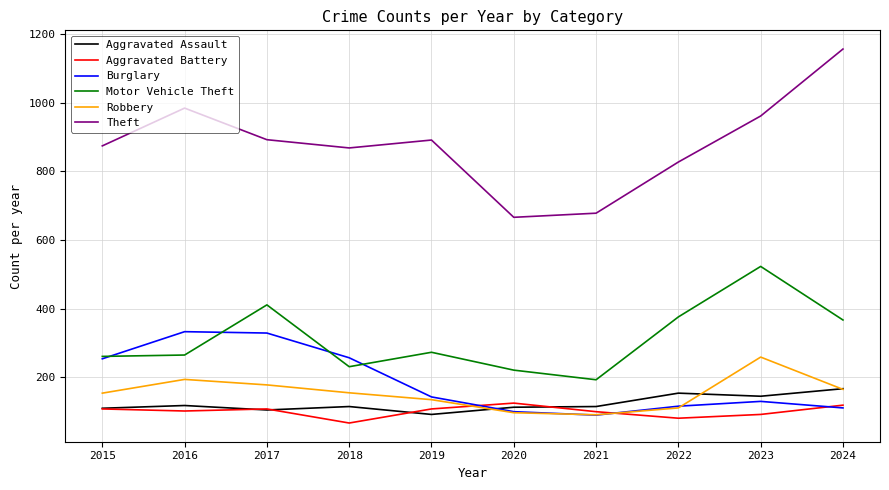

What is the difference between the highest and lowest values at 2021?

588